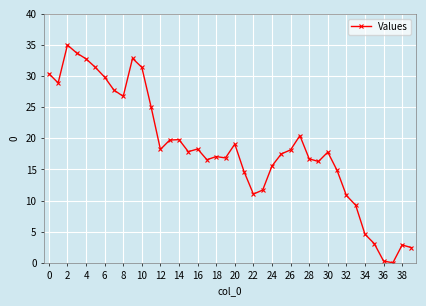

How many lines are shown in the chart?

1